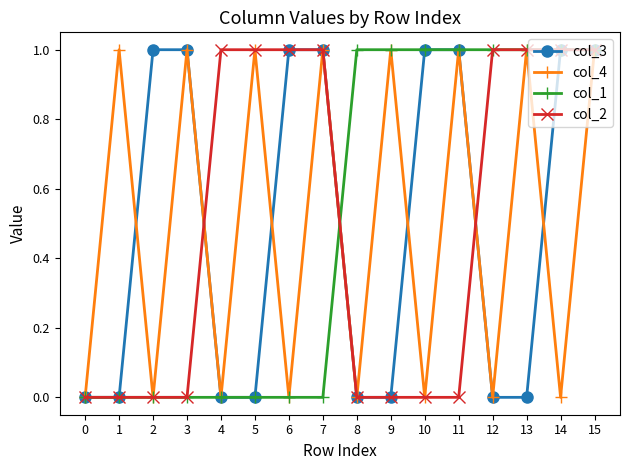

At which category is the sum across all series the highest?

15